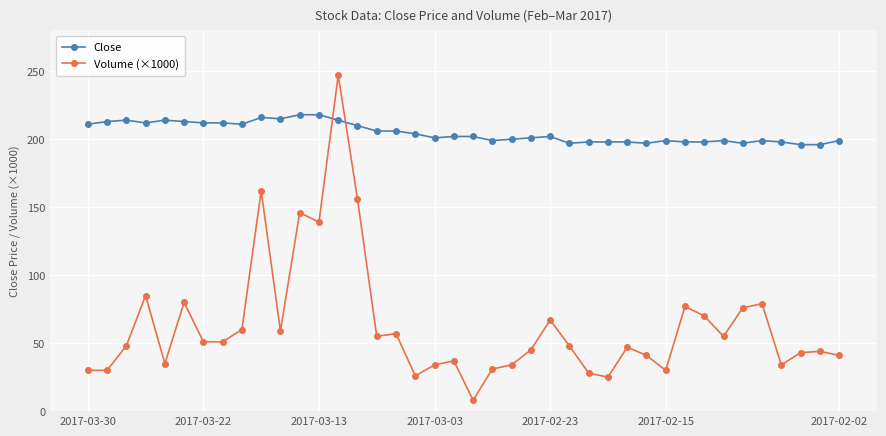

Which series has the widest spread of values?

Volume (×1000)